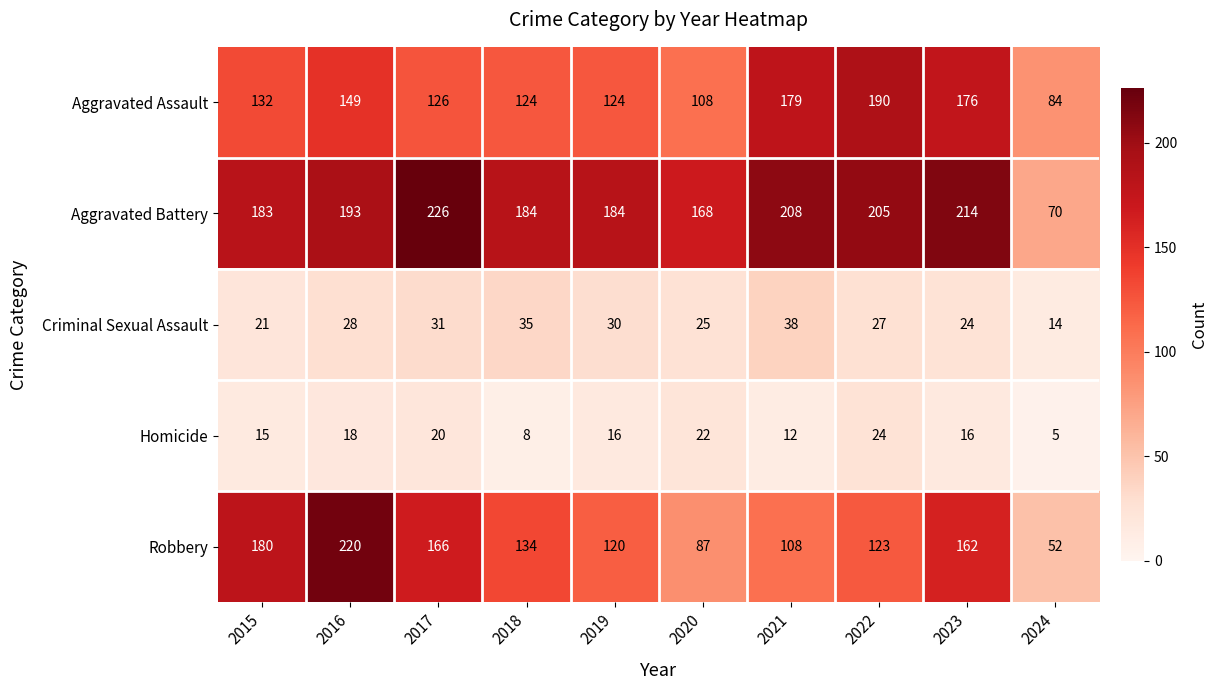

What is the total value across all series at 2024?

225